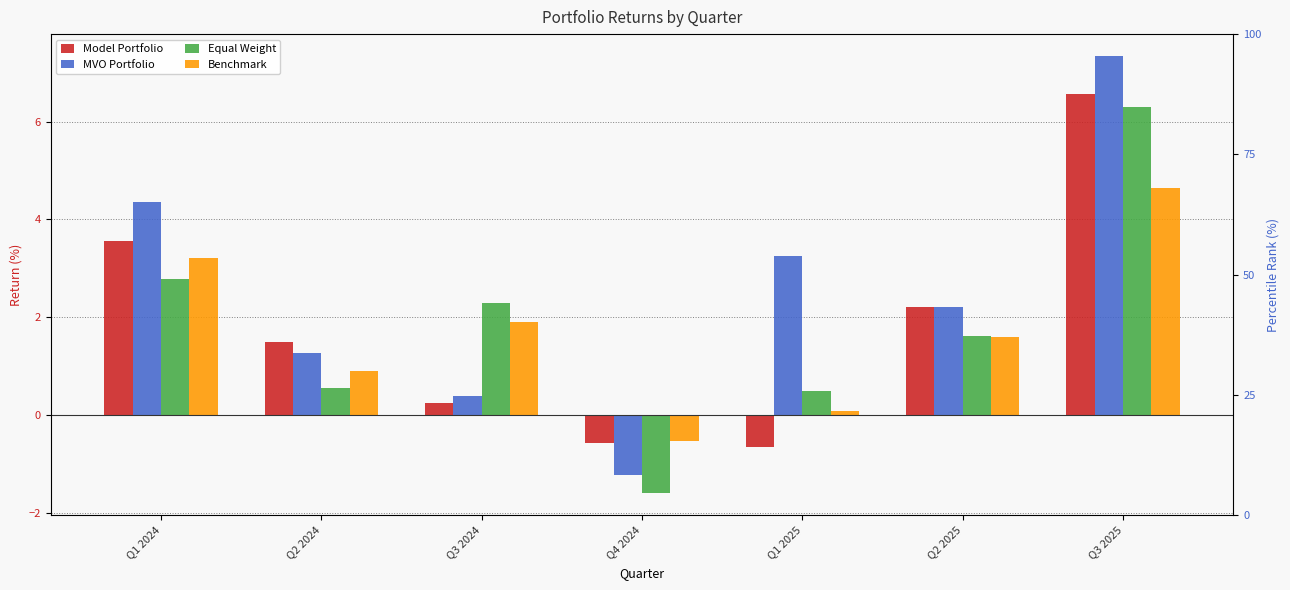

Rank the categories by Equal Weight value from highest to lowest.

Q3 2025, Q1 2024, Q3 2024, Q2 2025, Q2 2024, Q1 2025, Q4 2024